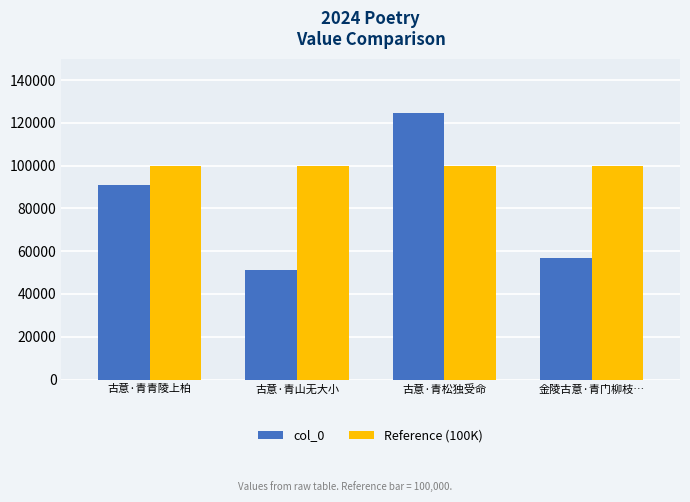

At which category does the chart reach its peak across all series?

古意·青松独受命